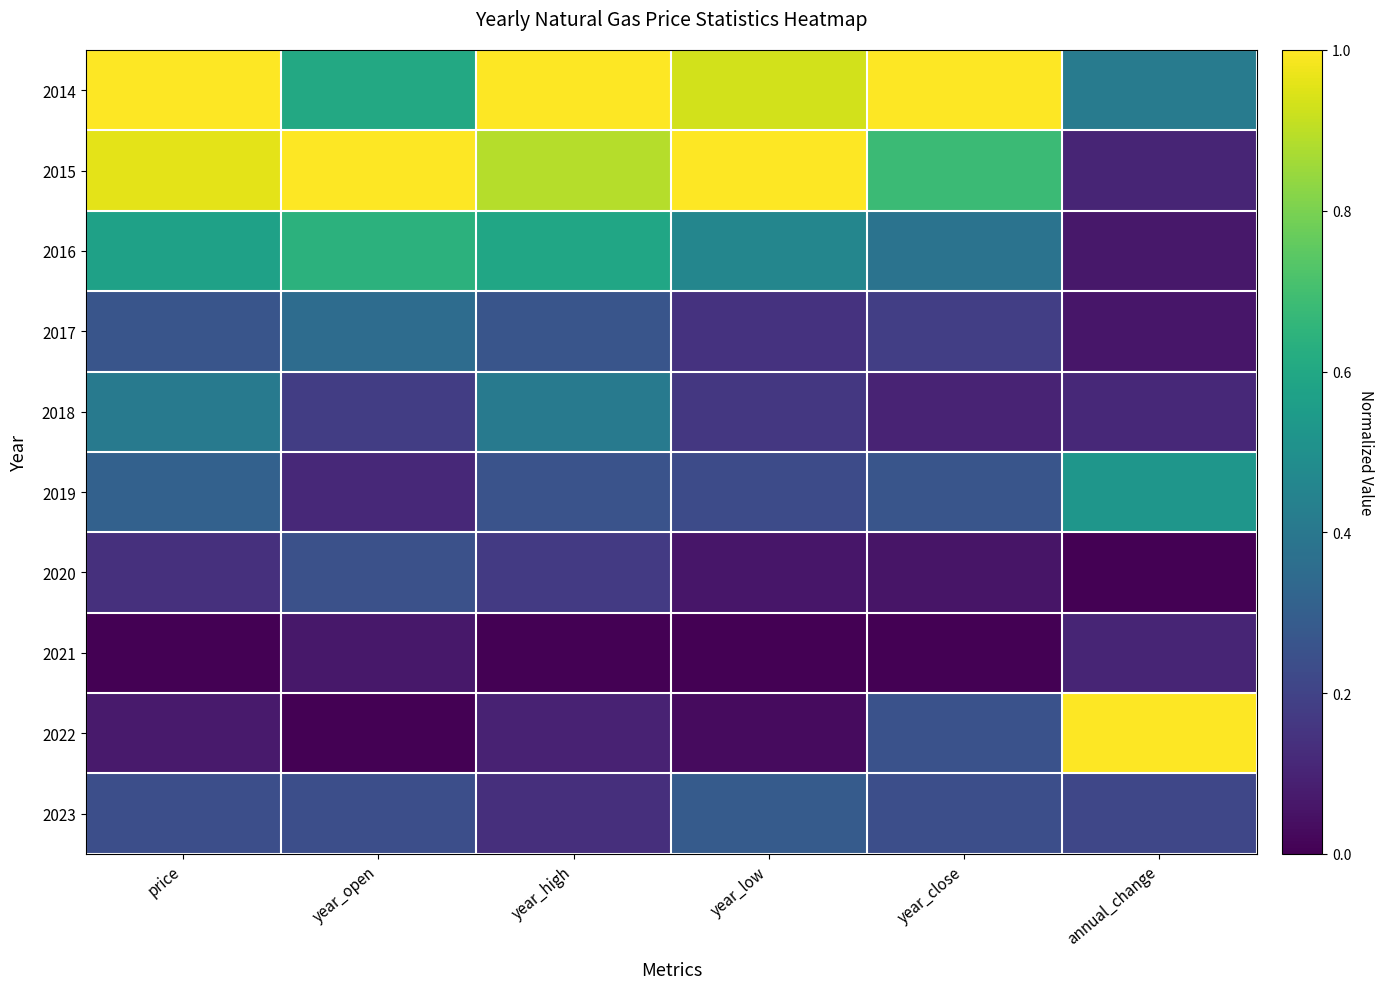

At which category is the sum across all series the highest?

price